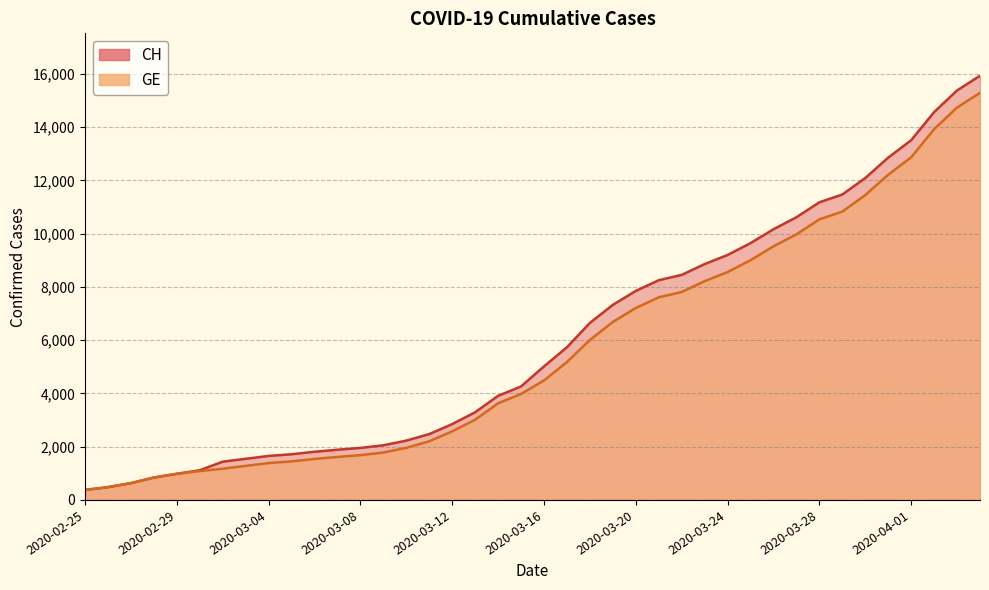

What is the value of the GE point at the 18th from the left?

3010